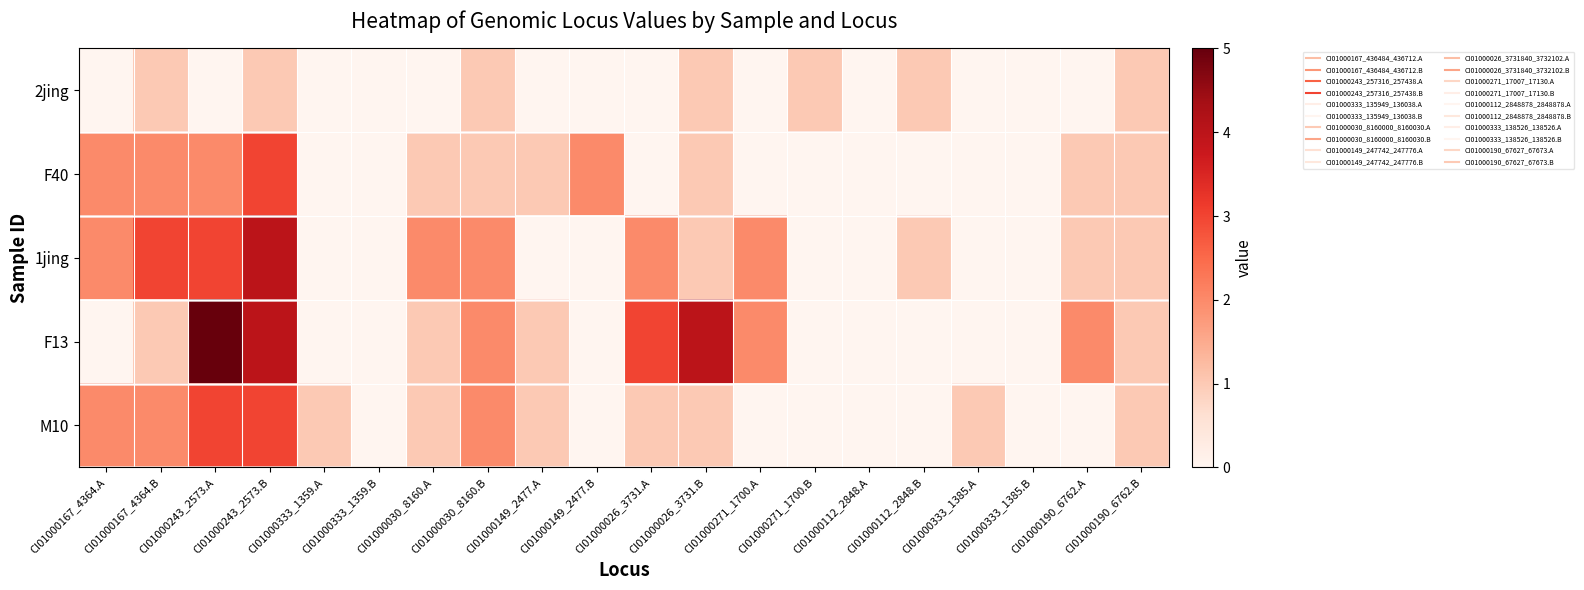

Which series has the largest range (max minus min)?

F13